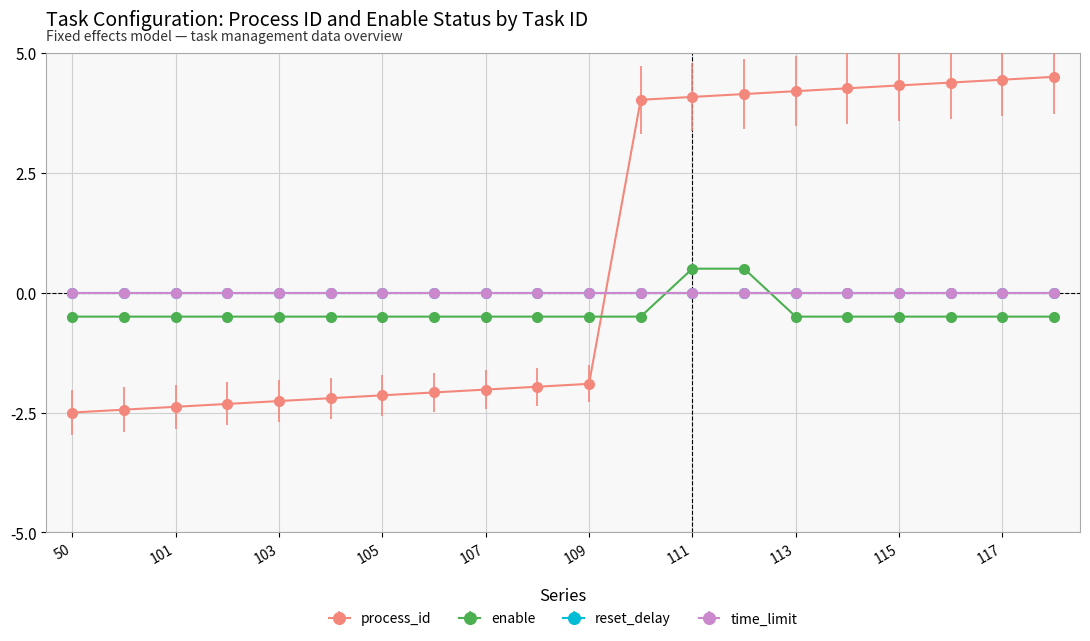

Where does the process_id series first go above -1?

110